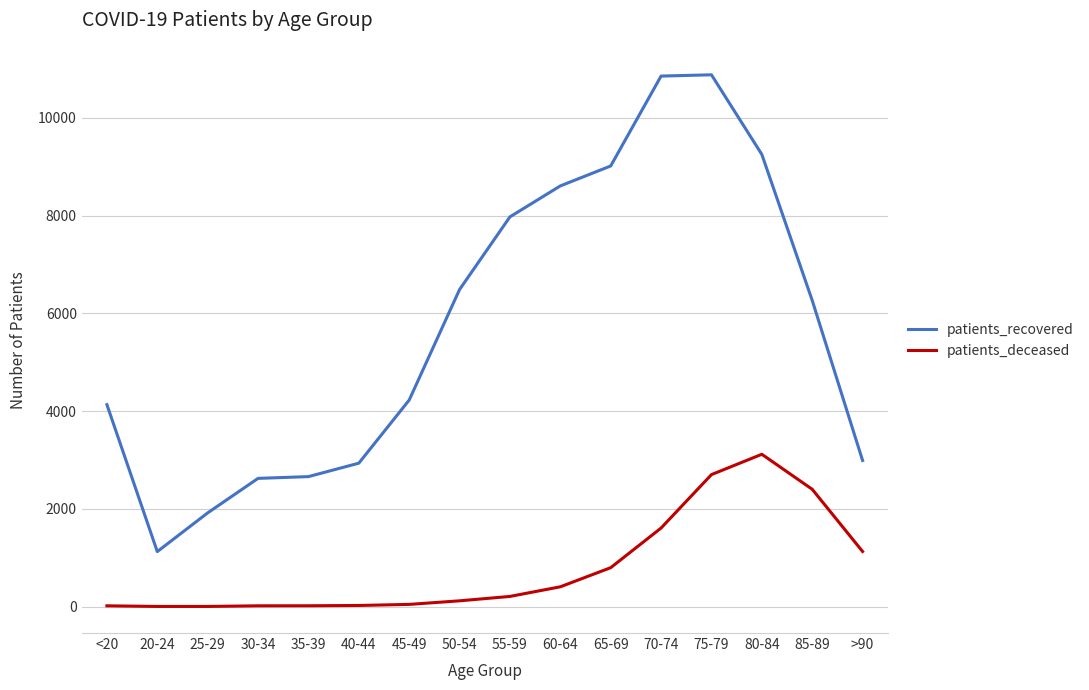

At which category is the sum across all series the highest?

75-79